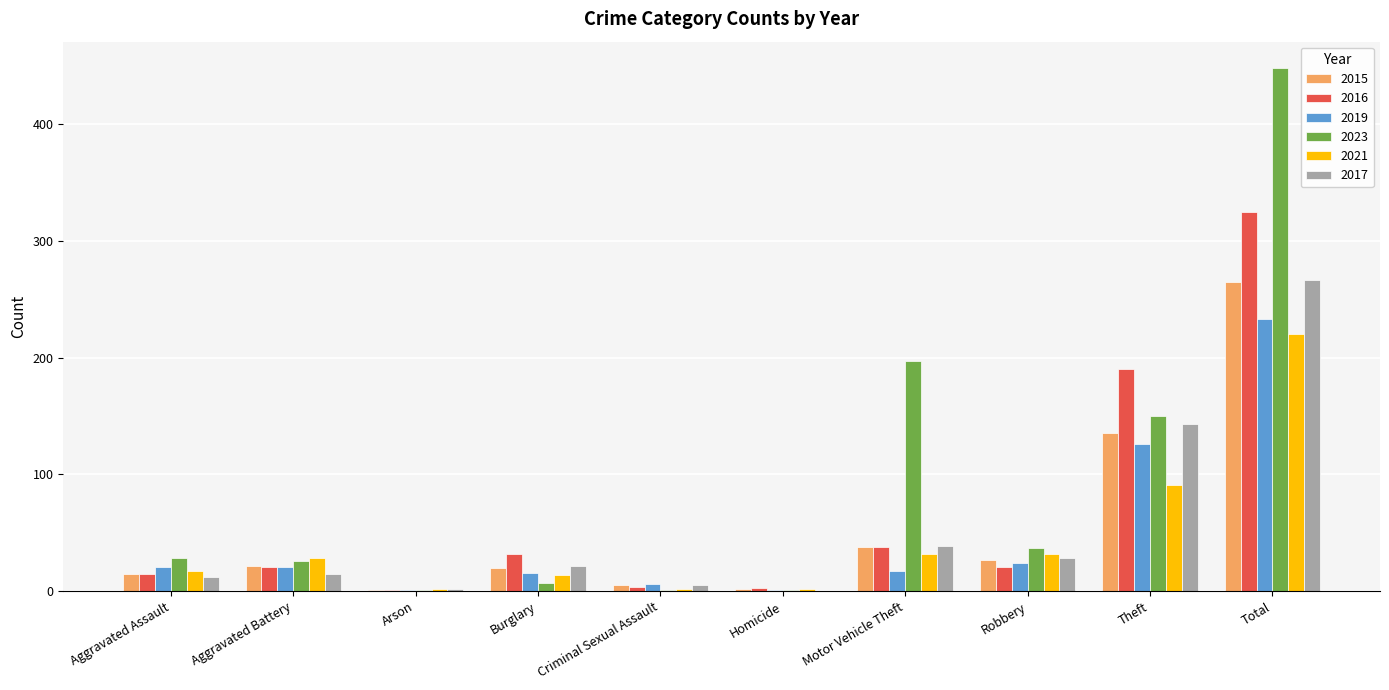

What is the maximum value shown in the chart?

448